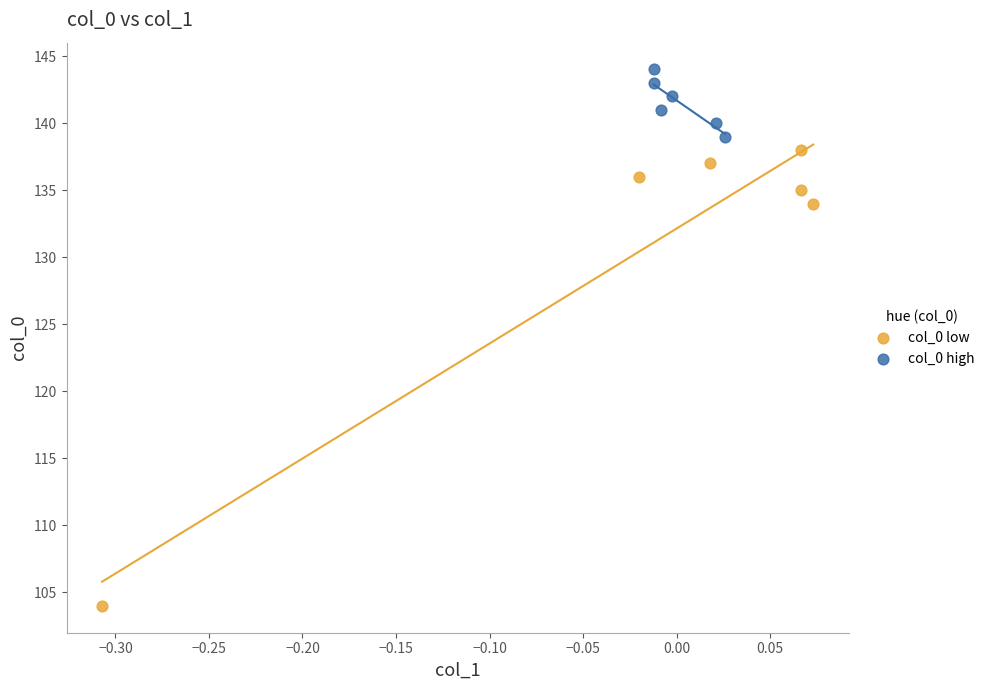

What are all the series names shown in the legend?

col_0 low, col_0 high